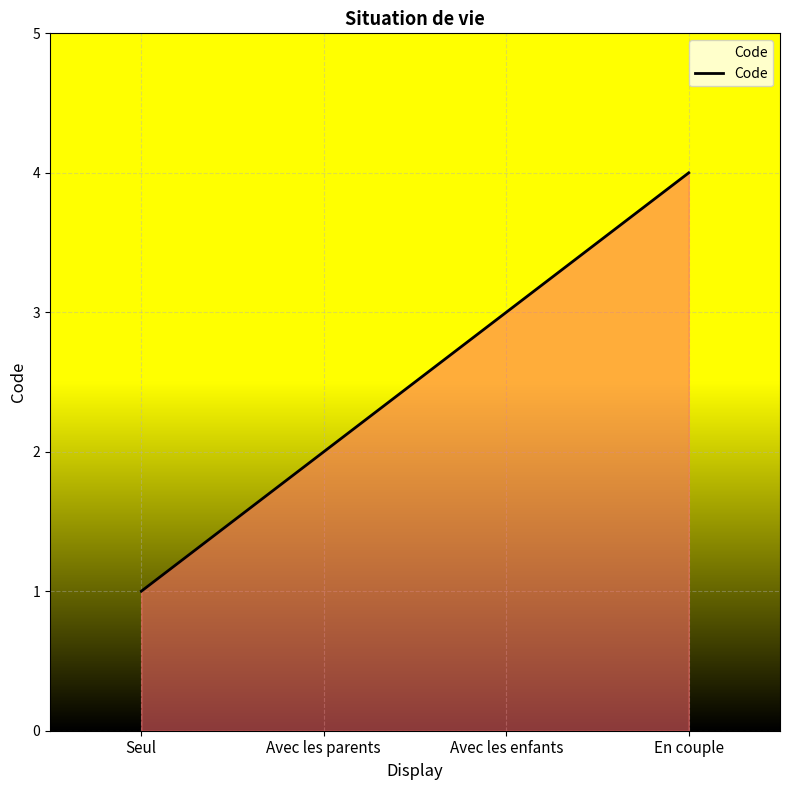

True or false: there are more than 2 points higher than both neighbors.

False